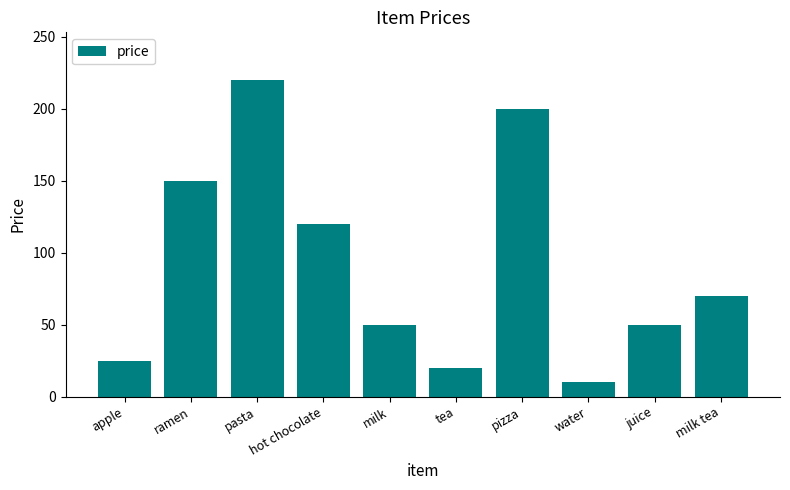

True or false: the data shows 50 at milk.

True